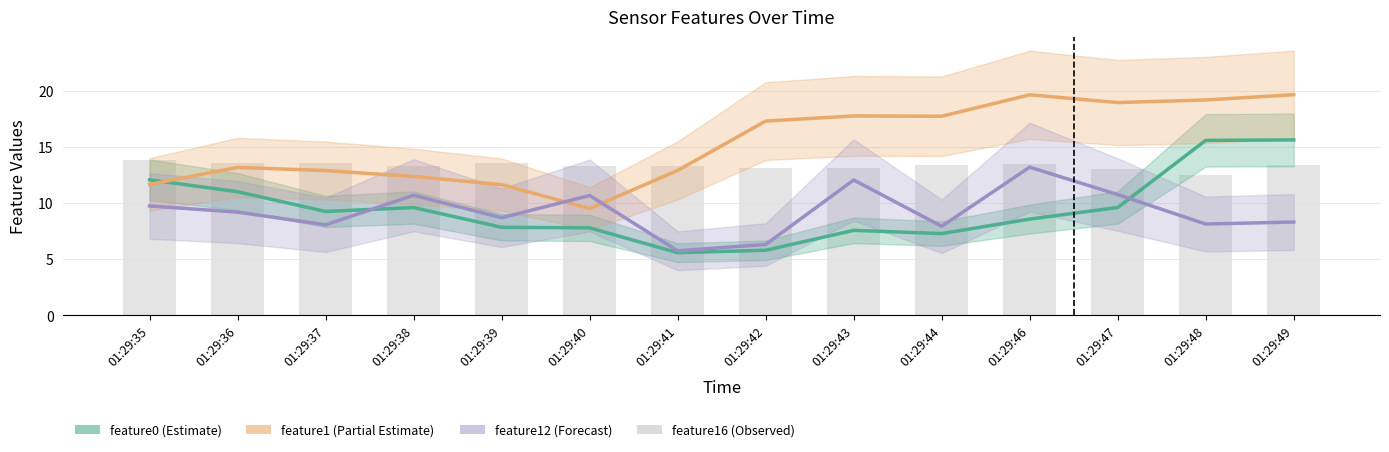

What is the difference between the second highest and minimum values in the feature12 (Forecast) series?

6.3